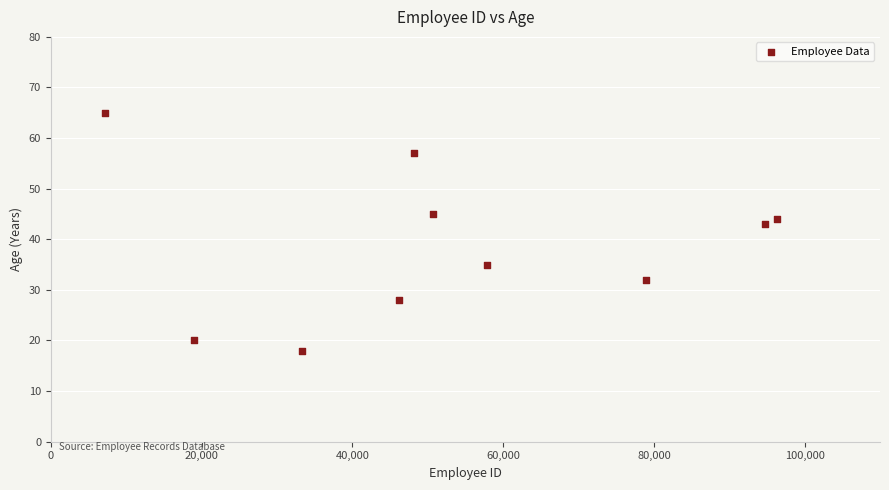

What is the range of X values (max minus min)?

89077